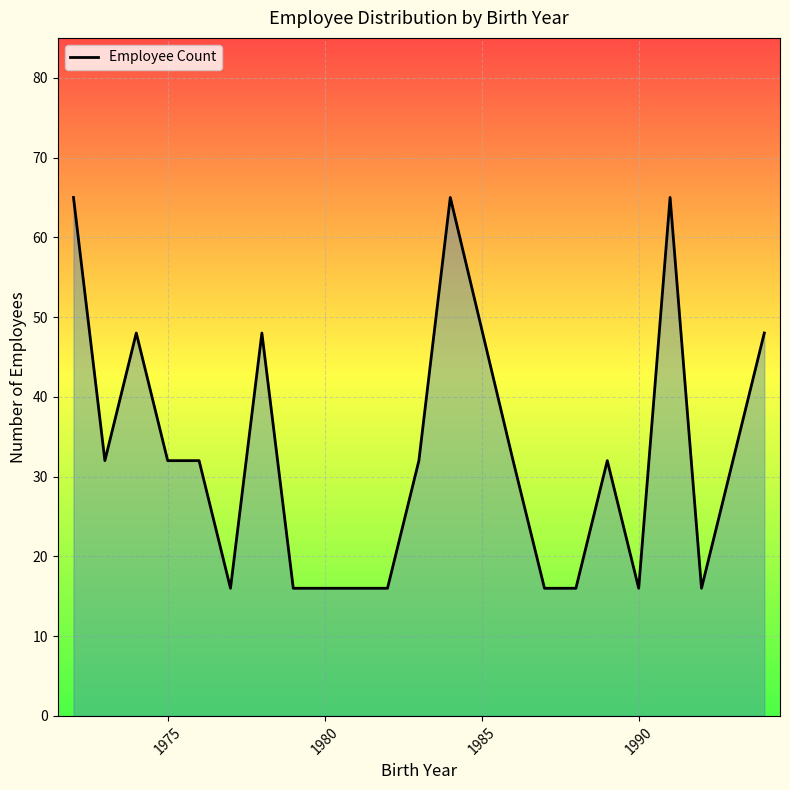

What is the greatest value displayed?

65